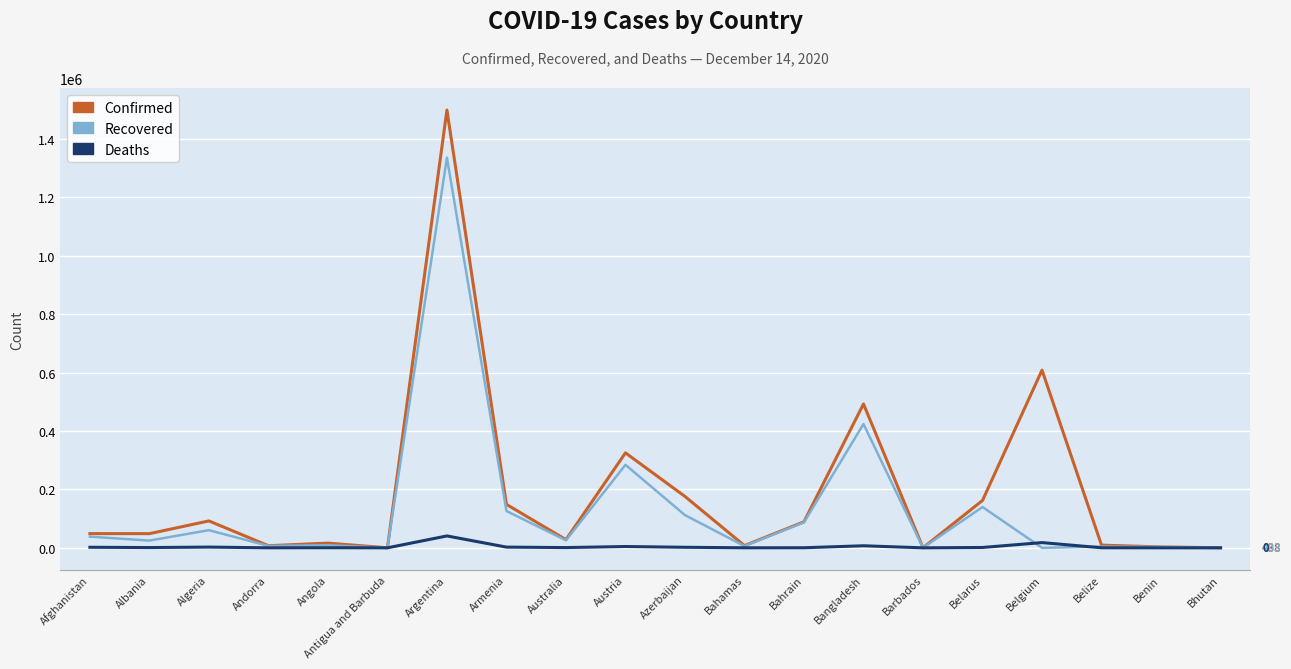

The Confirmed series shows 92102 at Algeria. True or false?

True